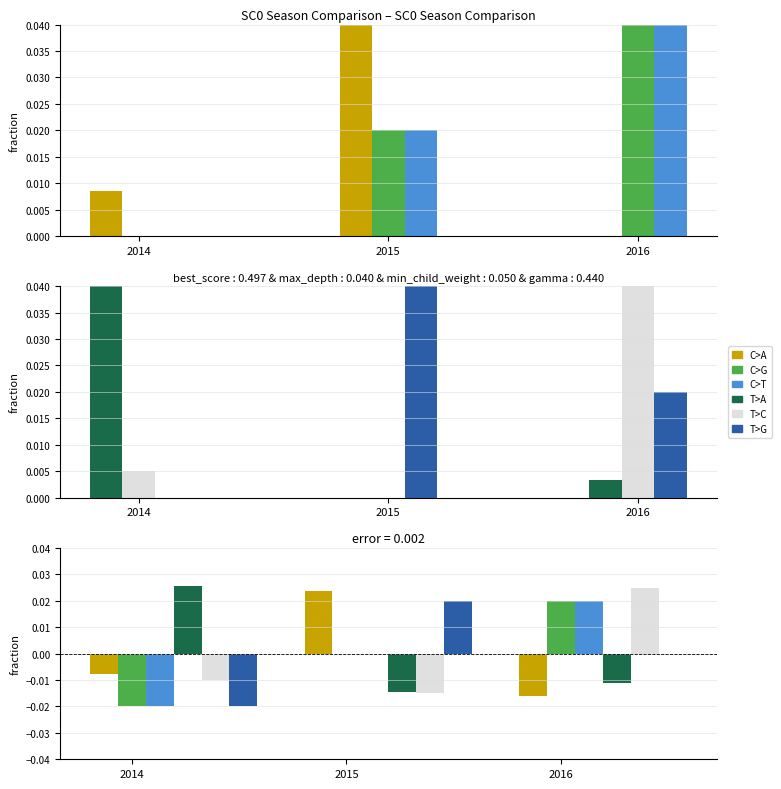

The max_depth series shows -0.0 at 2014. True or false?

True